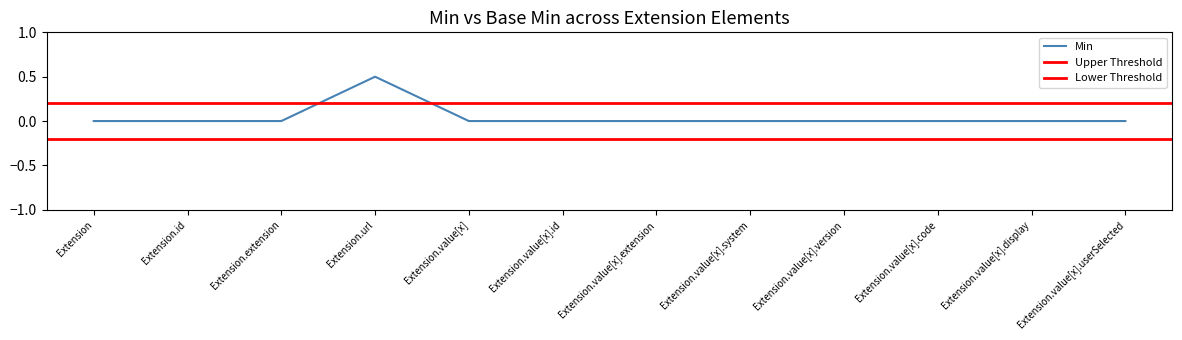

At which category does the chart reach its minimum across all series?

Extension